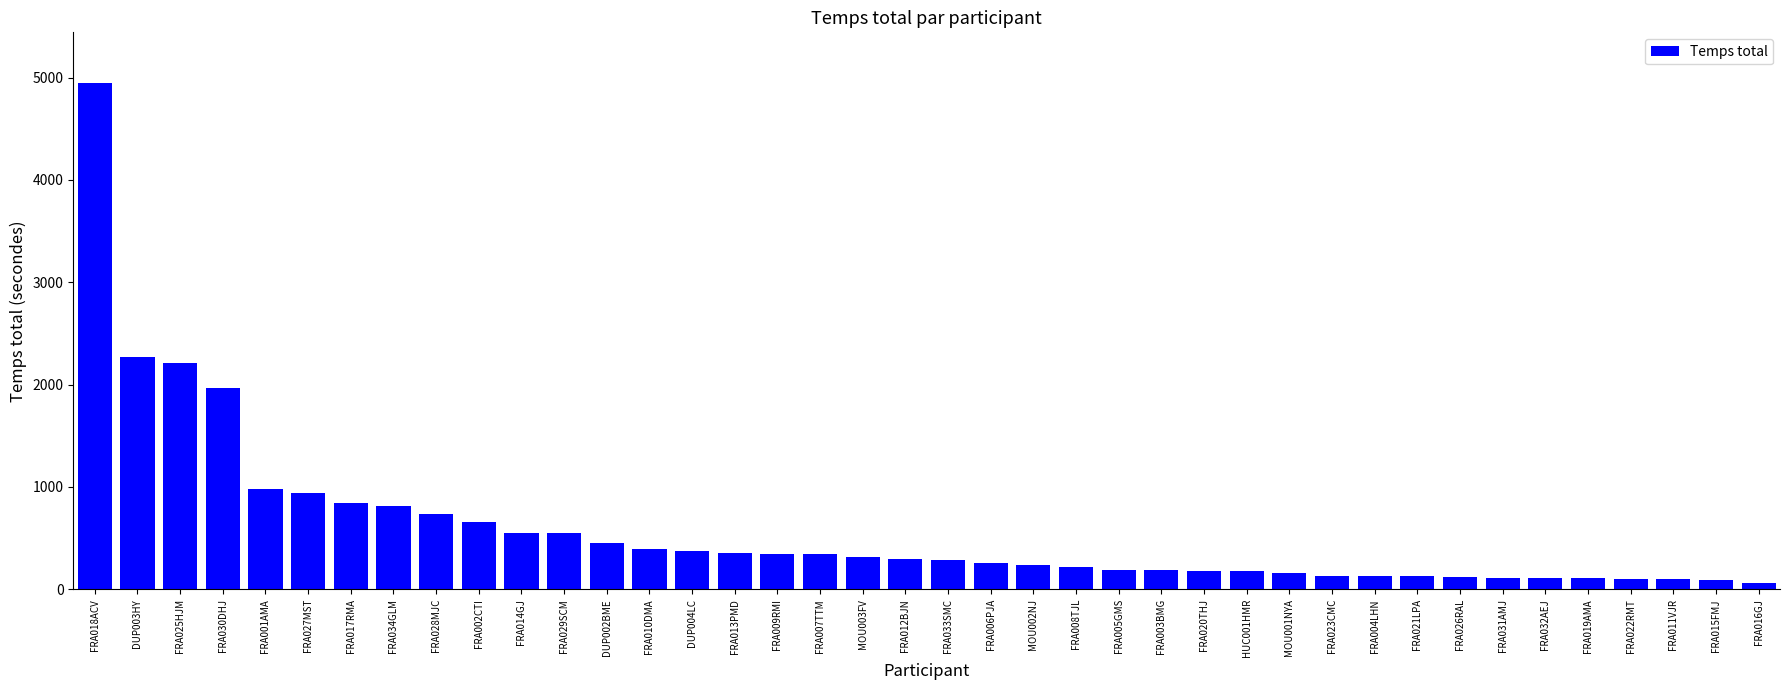

What is the sum of all values?

23443.6